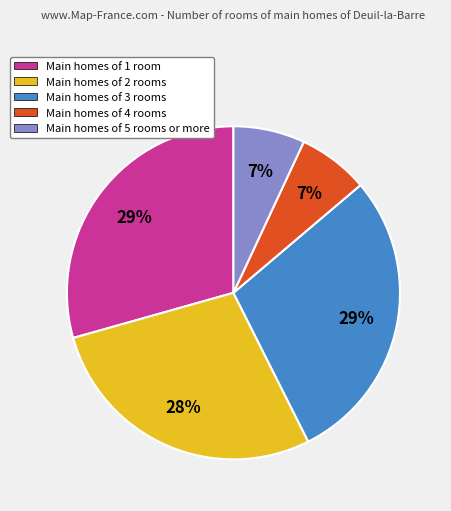

What percentage is the Main homes of 4 rooms slice, to the nearest percent?

7%